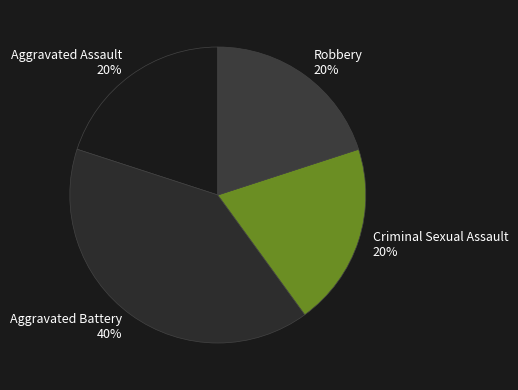

Is the sum of Aggravated Battery and Aggravated Assault greater than half?

Yes